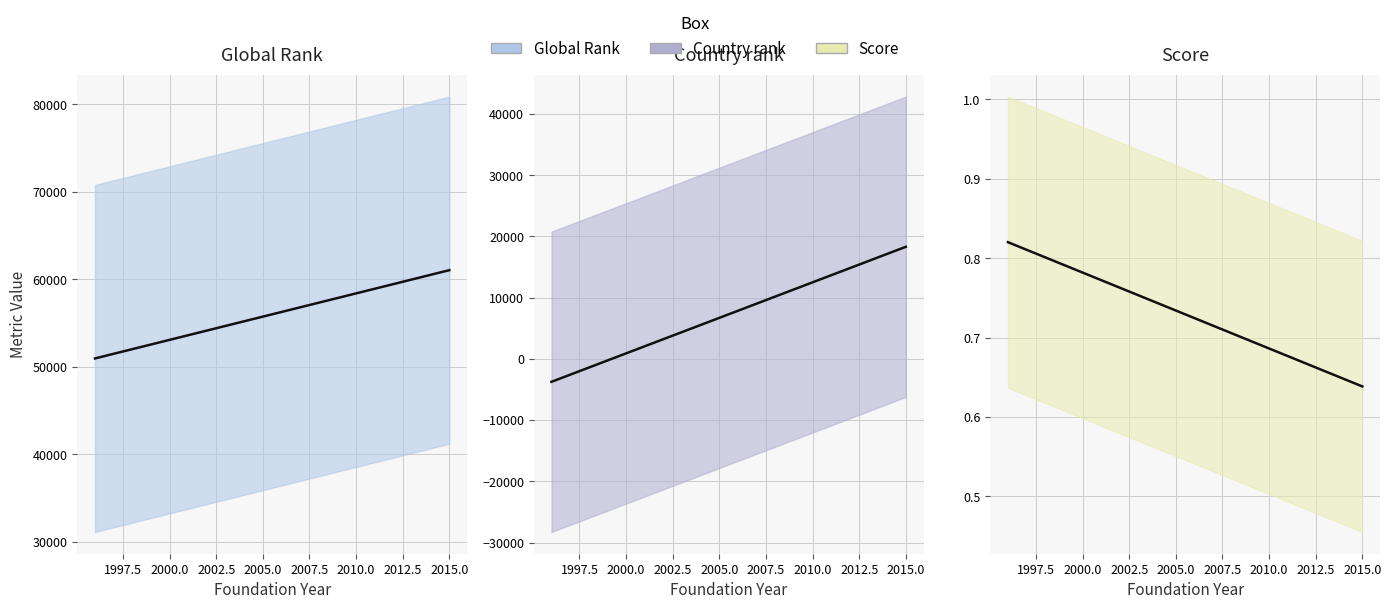

True or false: Score trend and Country rank trend intersect in this chart.

True